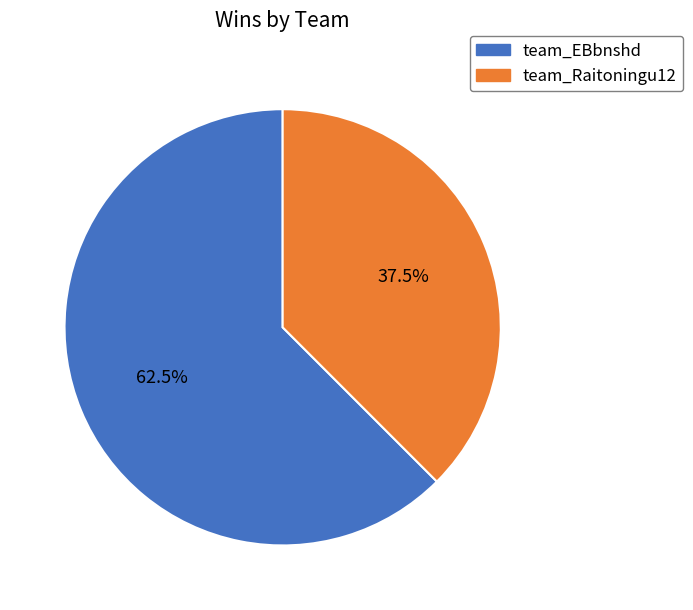

Approximately how many times larger is the value at team_Raitoningu12 compared to team_EBbnshd?

0.6